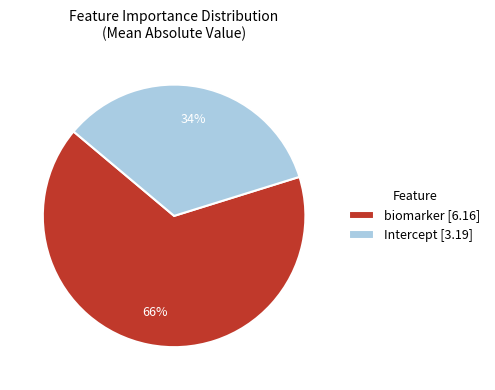

To the nearest percent, what is the combined percentage of biomarker and Intercept?

100%